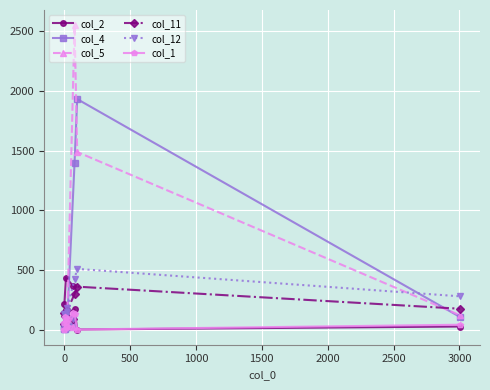

Which series has the widest spread of values?

col_5